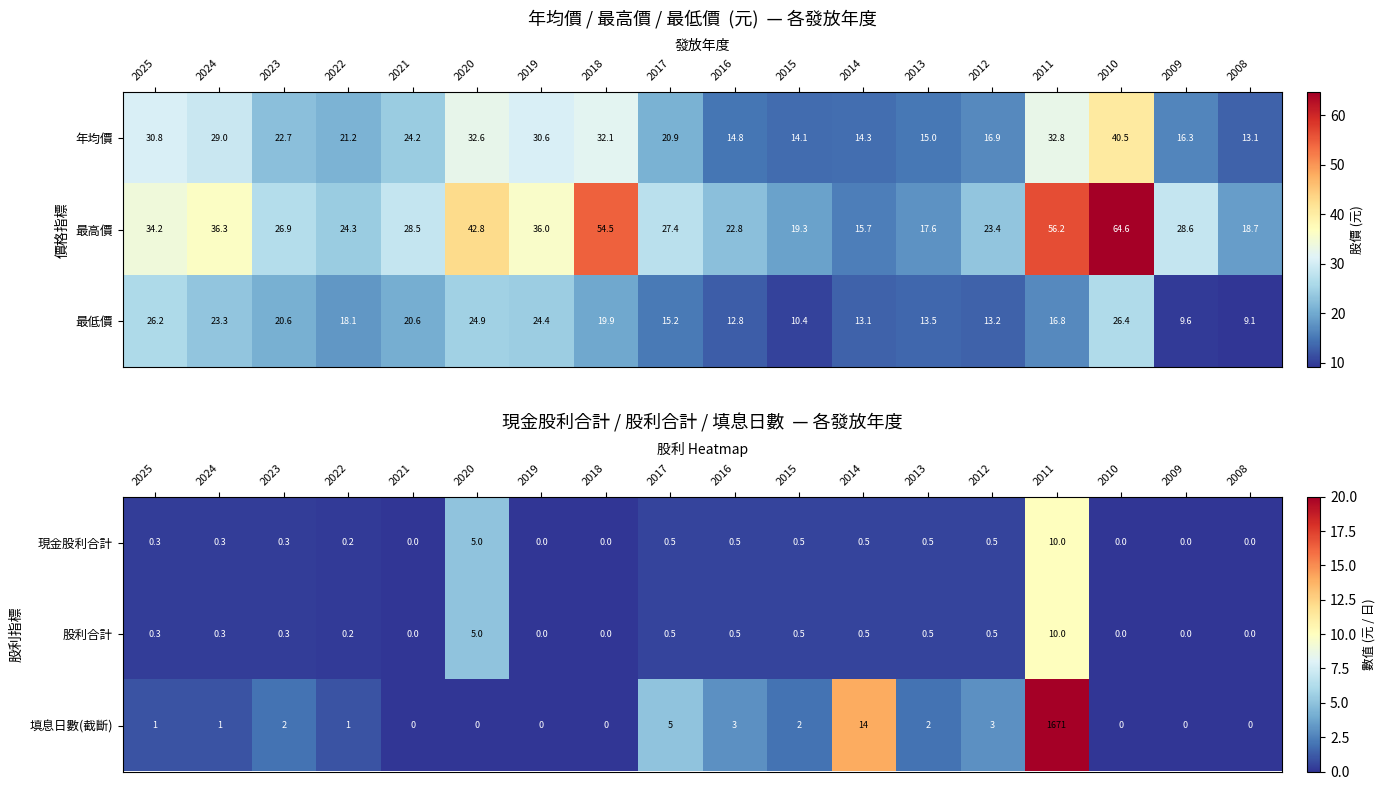

What value does the 填息日數(截斷) series have at 2013?

2.0